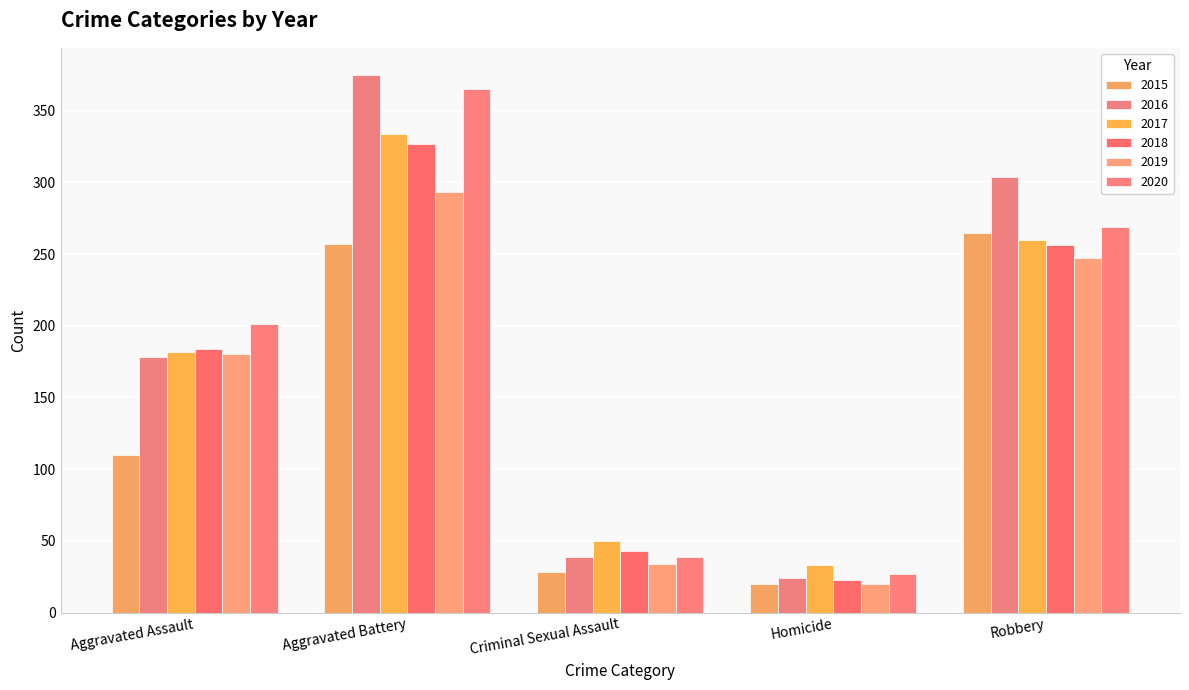

Reading left to right, list all the values displayed in this chart.

2015: 110	257	28	20	265
2016: 178	375	39	24	304
2017: 182	334	50	33	260
2018: 184	327	43	23	256
2019: 180	293	34	20	247
2020: 201	365	39	27	269